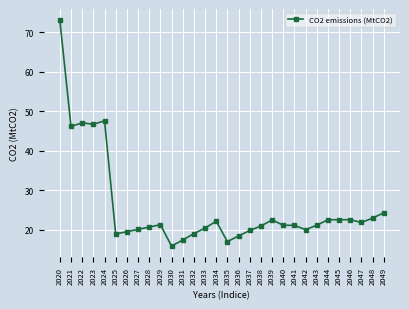

Where is the first local minimum?

2021